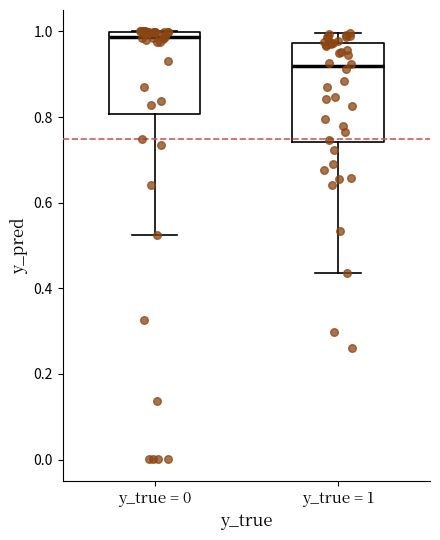

Reading left to right, transcribe this box plot: for each box, give where its median line is, the range the box spans, and where its two whiskers end, as read against the y-axis. The values are not printed on the chart, so give them approximately, as read against the axis.

y_true = 0: median 0.98, box 0.80 to 1.00, whiskers 0.52 to 1.00
y_true = 1: median 0.92, box 0.74 to 0.98, whiskers 0.44 to 1.00